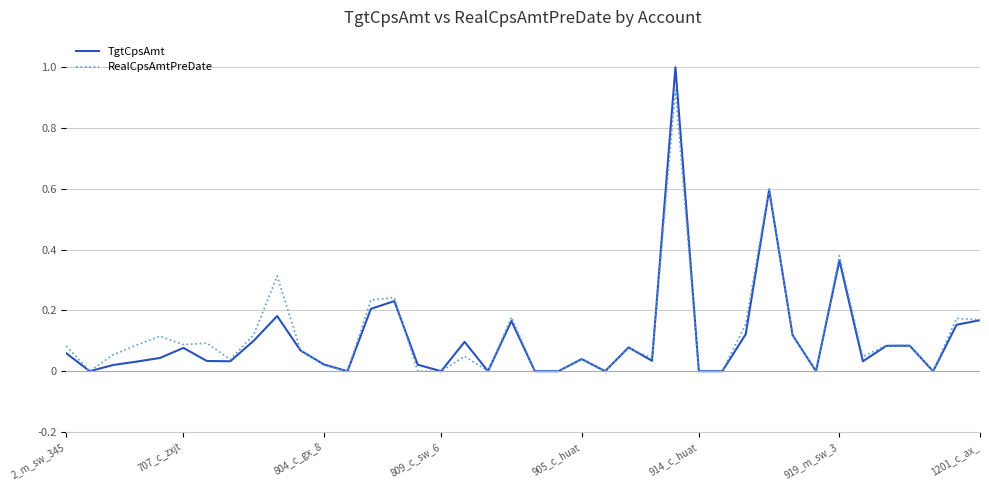

Which series has the largest range (max minus min)?

TgtCpsAmt